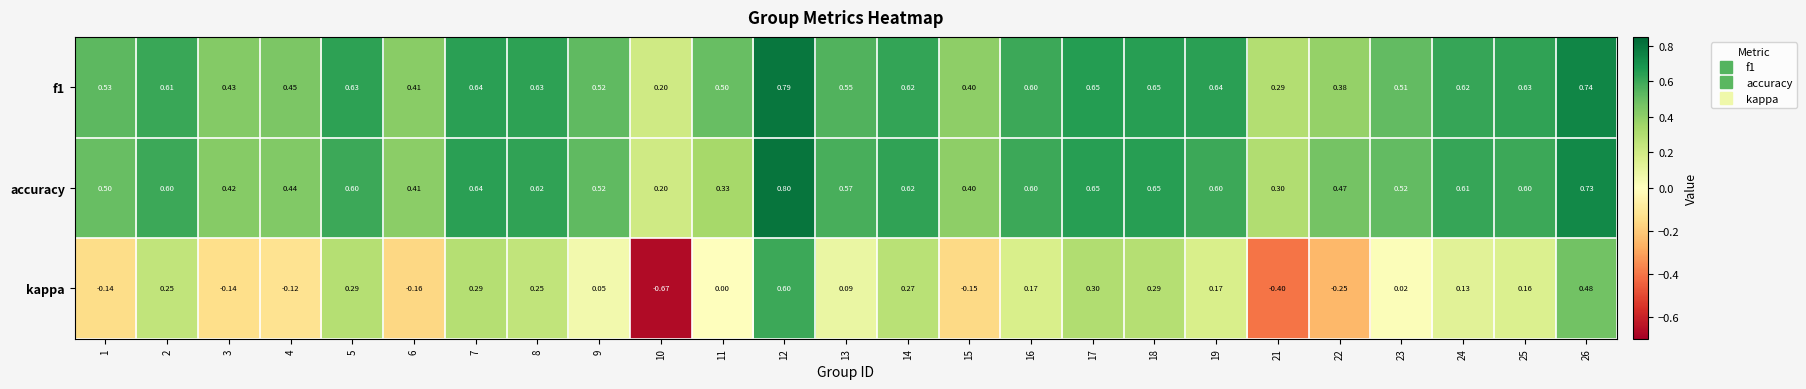

Which series has the widest spread of values?

kappa